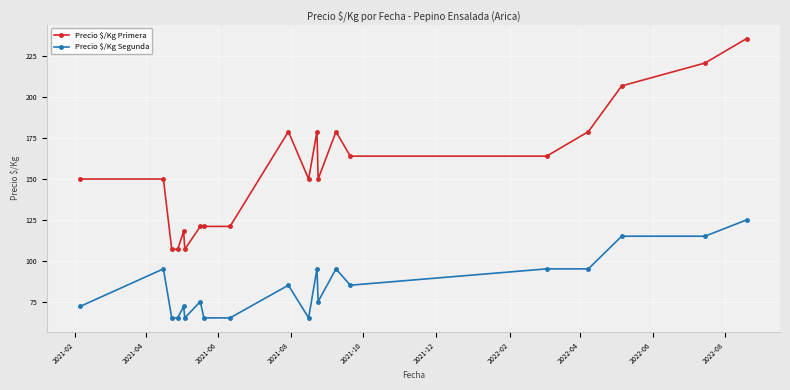

How many data points does each series have?

20